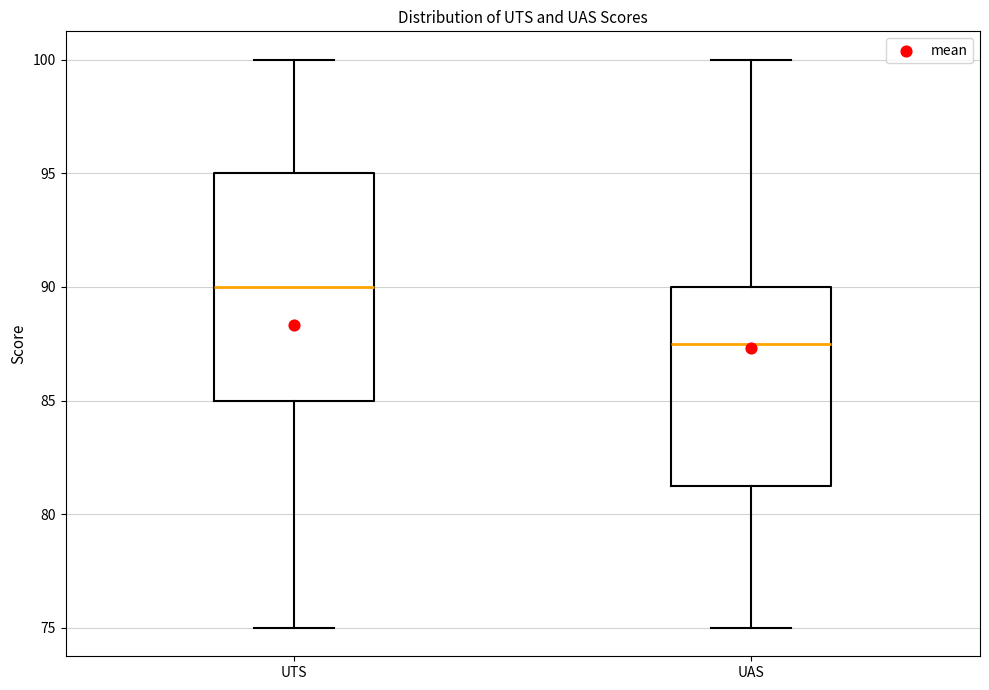

Which box's median line is the highest?

UTS